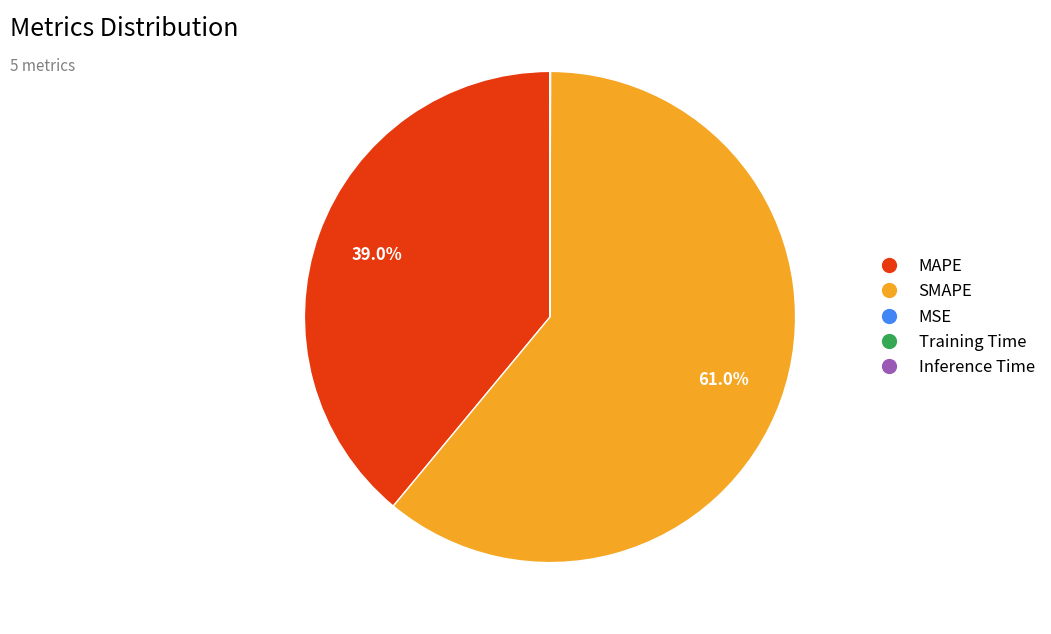

What percentage is the SMAPE slice, to the nearest percent?

61%